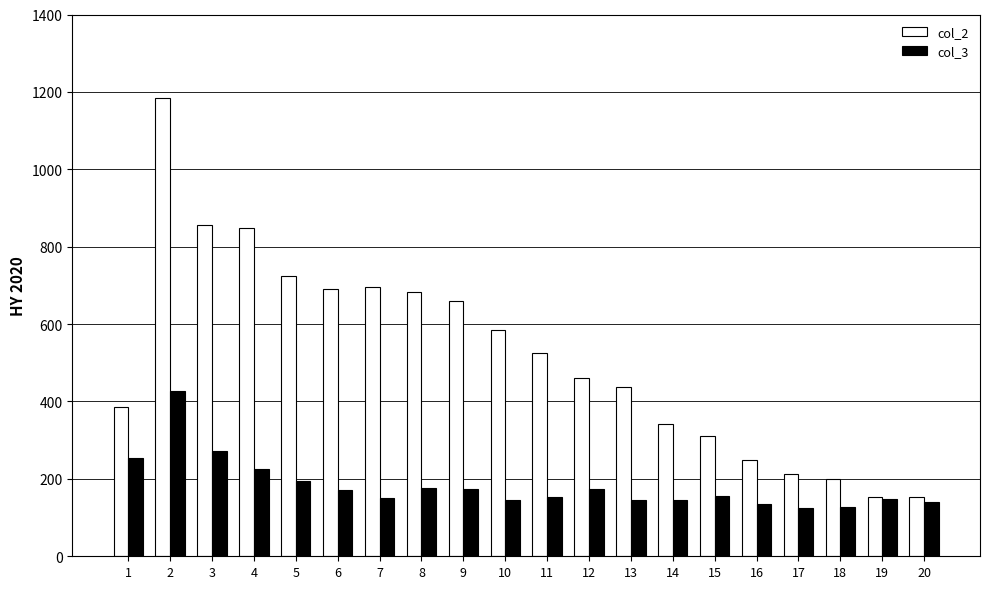

What is the smallest value displayed?

126